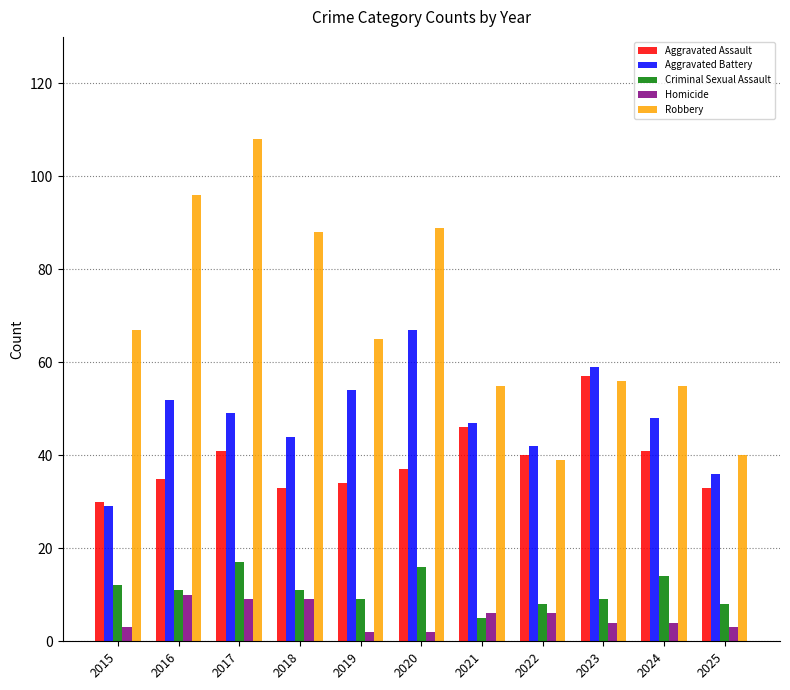

How many bars are there in total?

55